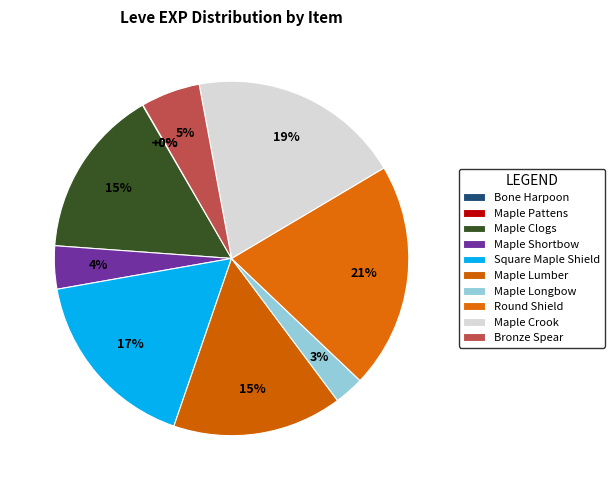

Which category has the biggest portion of the pie?

Round Shield